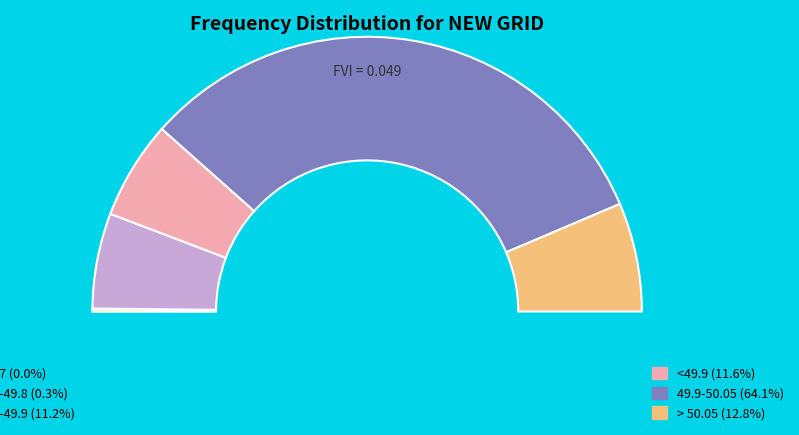

Count the number of slices in the pie.

6